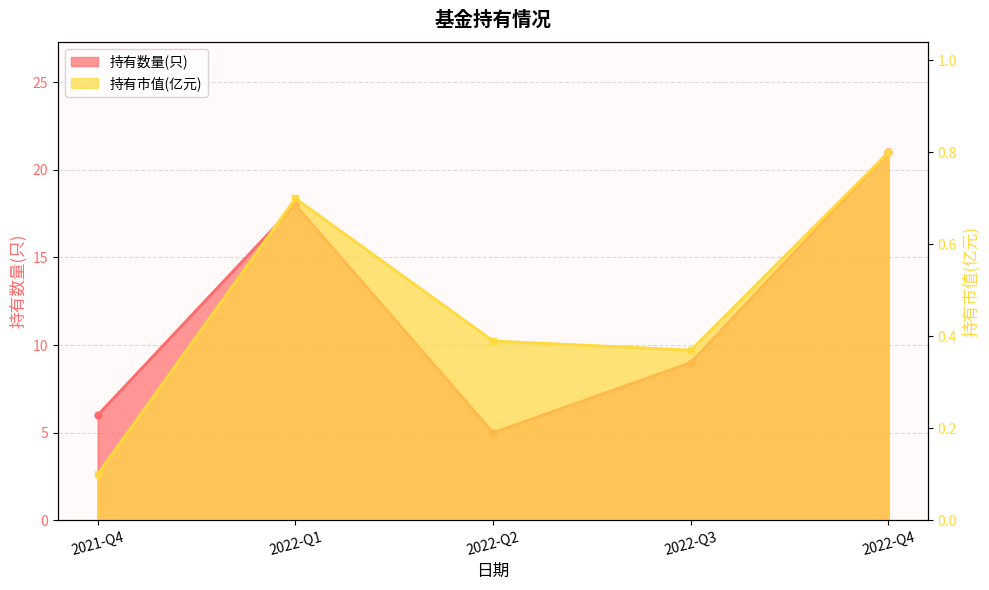

What is the spread (max minus min) of values at 2022-Q4?

20.2